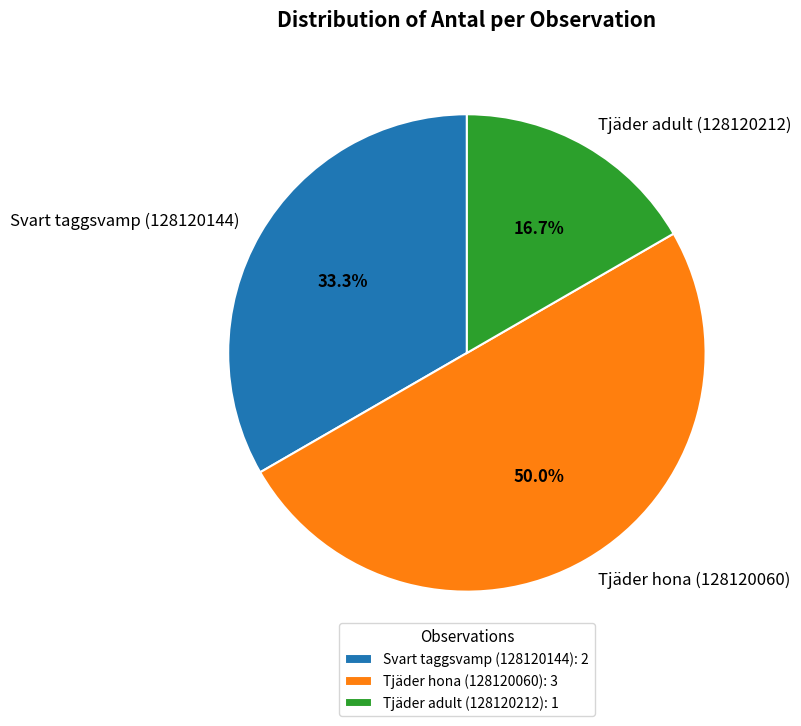

What percentage is NOT represented by Svart taggsvamp (128120144)?

66.7%